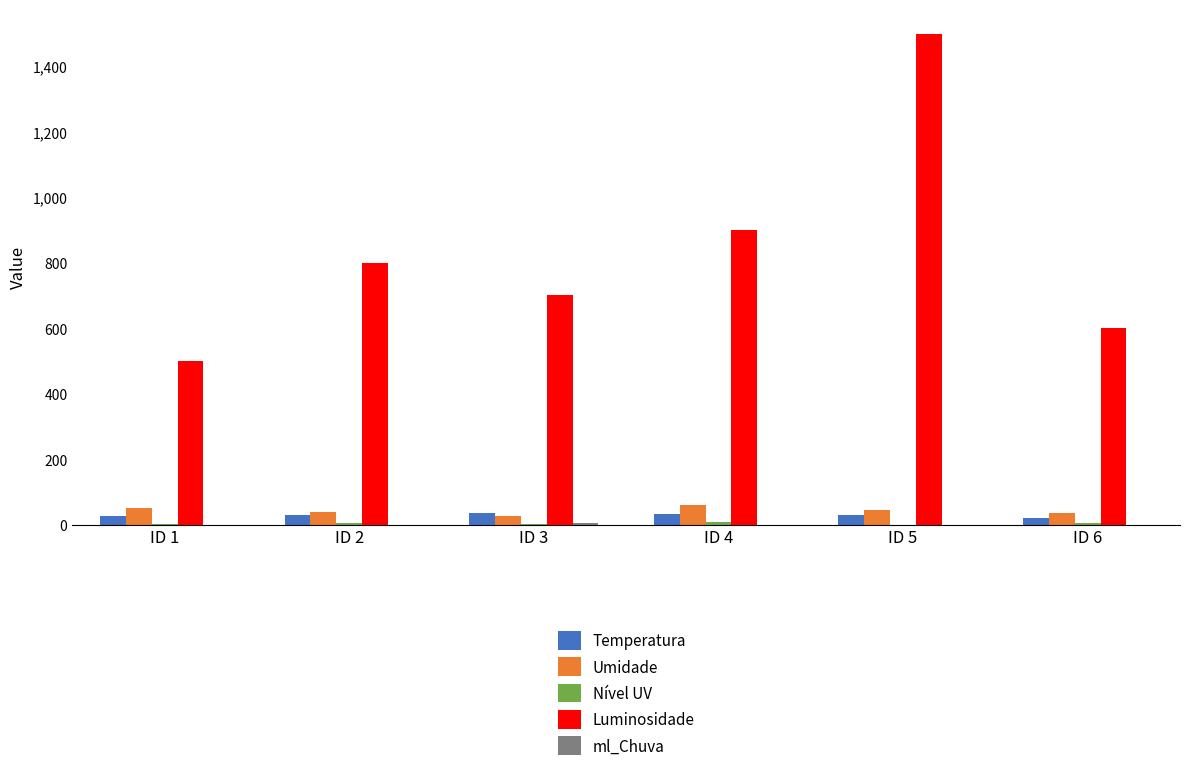

What is the maximum value shown in the chart?

1500